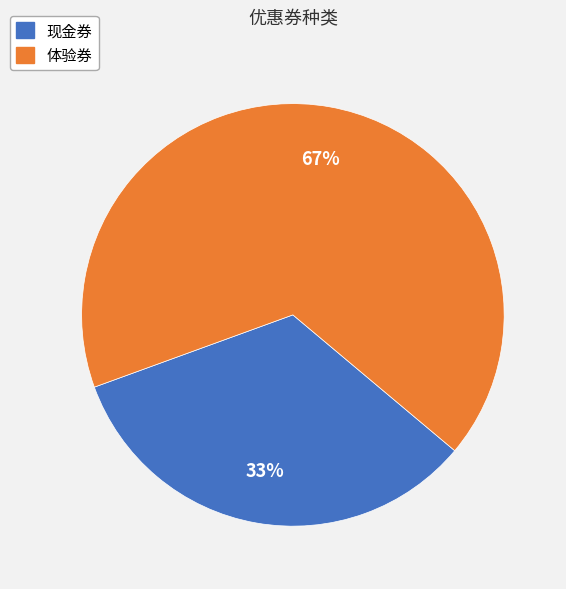

To the nearest percent, what percentage of the pie is 体验券?

67%